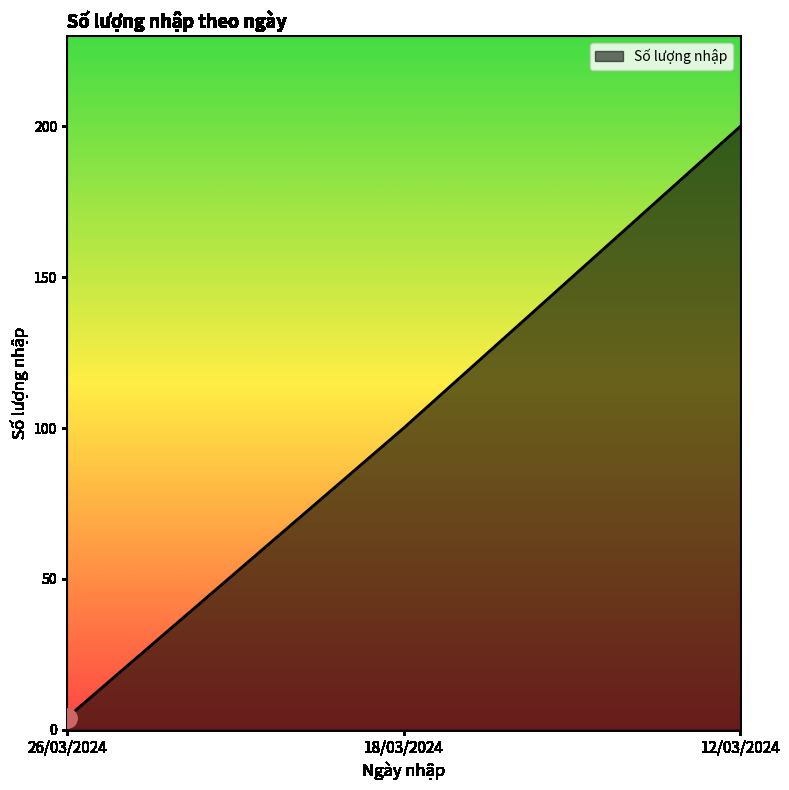

Reading right to left, extract all data points from this chart.

200	100	4